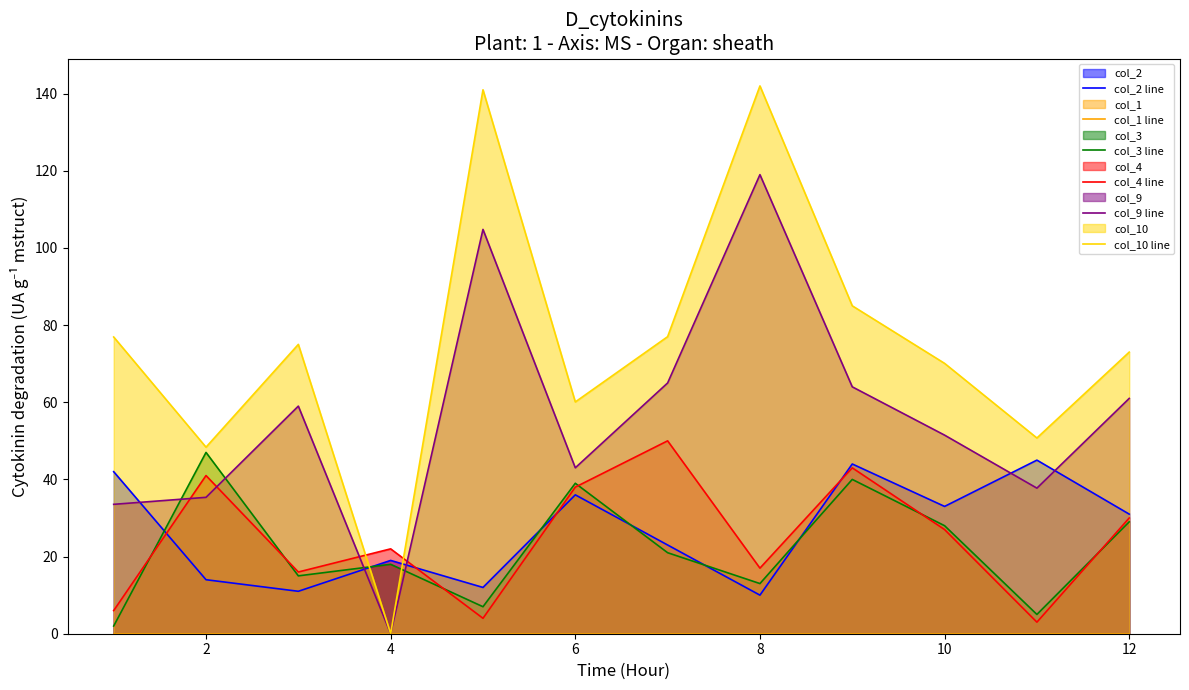

Which series ends up on top after the final intersection of col_9 line and col_4 line?

col_9 line